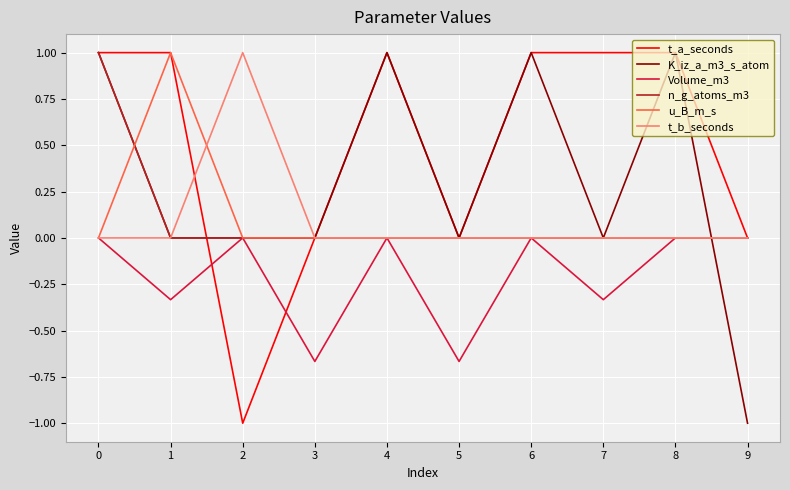

What is the smallest value displayed?

-1.0